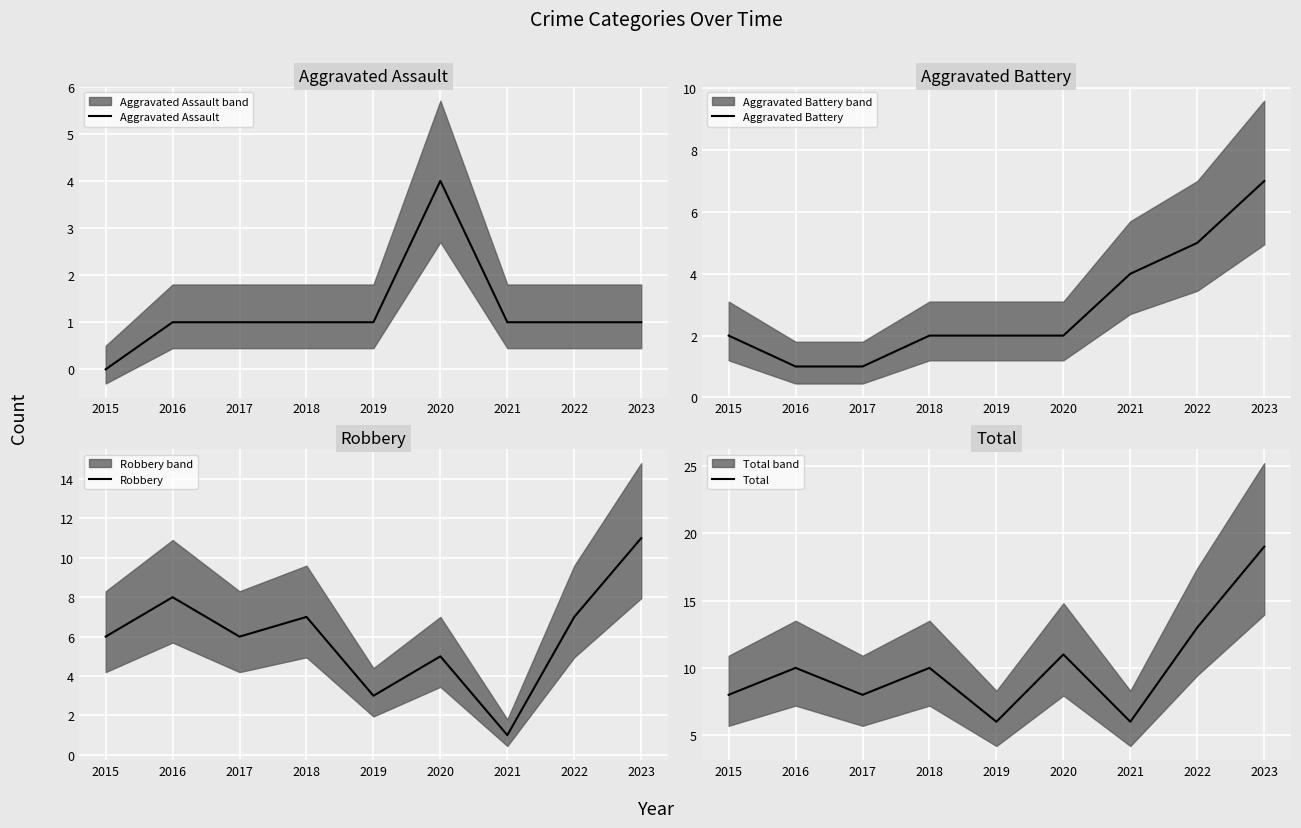

Reading right to left, transcribe all the data shown in this chart.

Aggravated Assault: 2023=1	2022=1	2021=1	2020=4	2019=1	2018=1	2017=1	2016=1	2015=0
Aggravated Battery: 2023=7	2022=5	2021=4	2020=2	2019=2	2018=2	2017=1	2016=1	2015=2
Robbery: 2023=11	2022=7	2021=1	2020=5	2019=3	2018=7	2017=6	2016=8	2015=6
Total: 2023=19	2022=13	2021=6	2020=11	2019=6	2018=10	2017=8	2016=10	2015=8